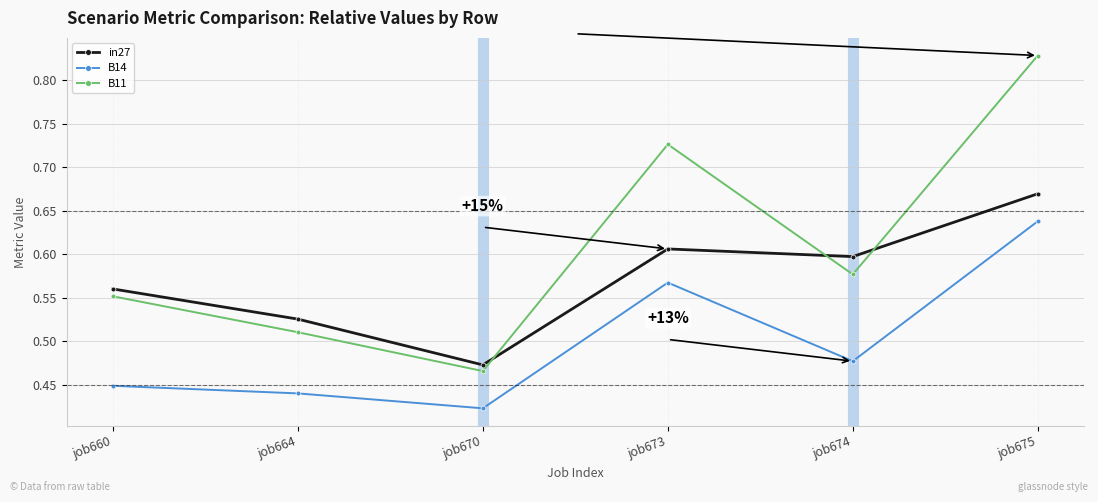

What are all the series names shown in the legend?

in27, B14, B11